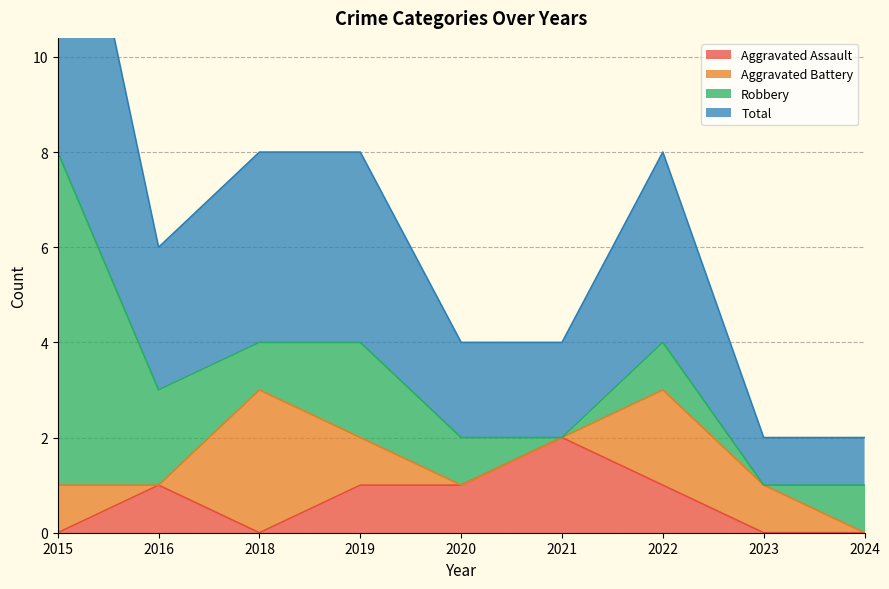

What is the sum of the Aggravated Assault values at 2022 and 2016?

2